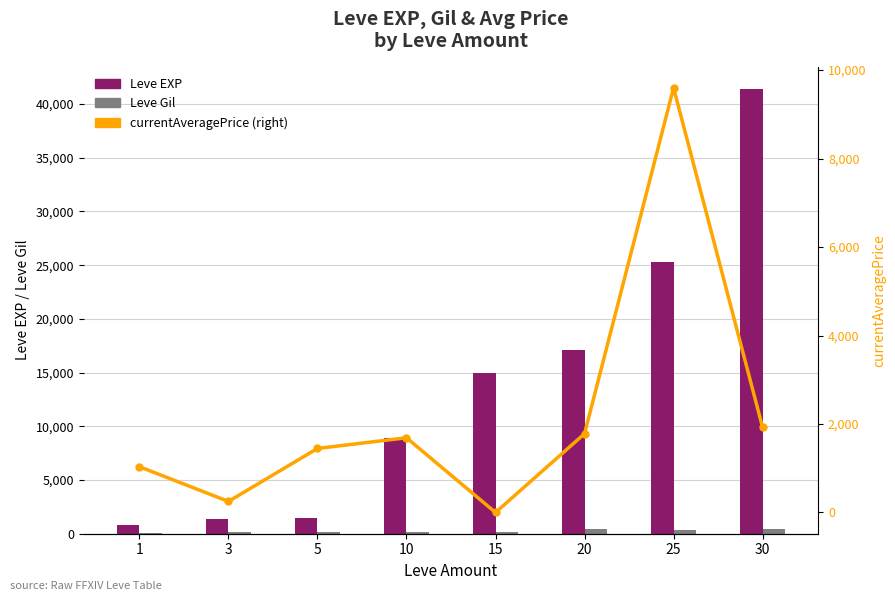

What is the average value of the Leve Gil series?

248.5